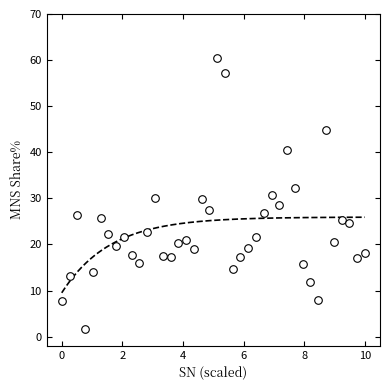

What is the range of Y values (max minus min)?

58.9